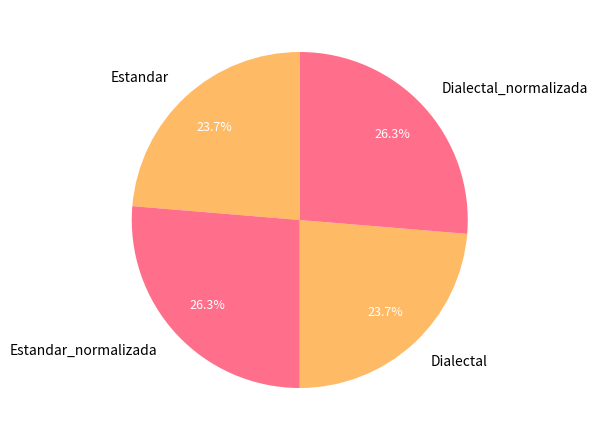

True or false: Dialectal accounts for 24% of the total.

True